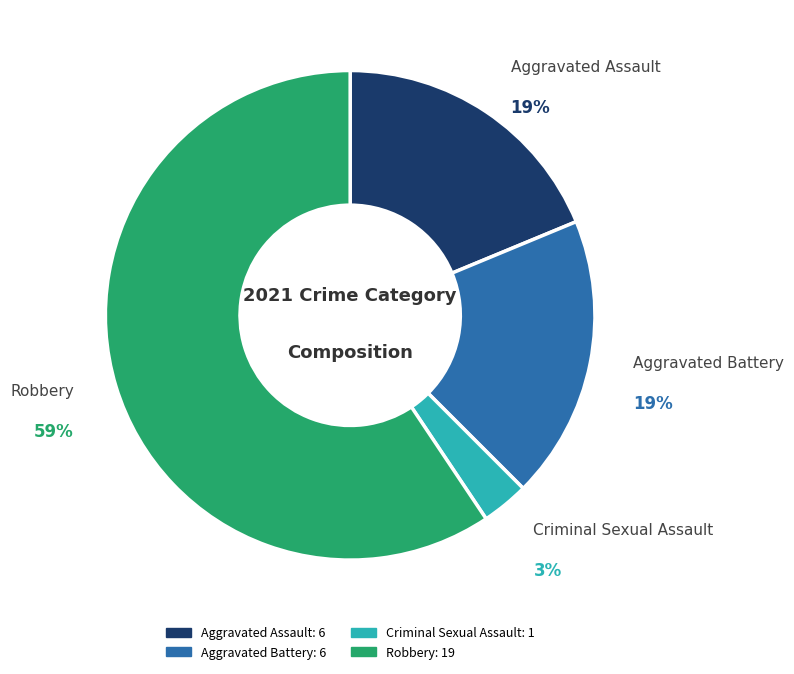

To the nearest percent, what is the combined percentage of Aggravated Assault and Robbery?

78%